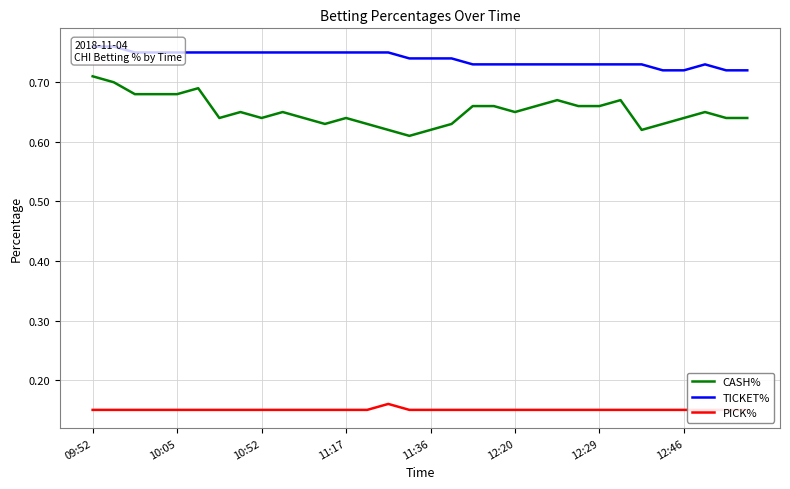

True or false: PICK% and CASH% cross at least once.

False